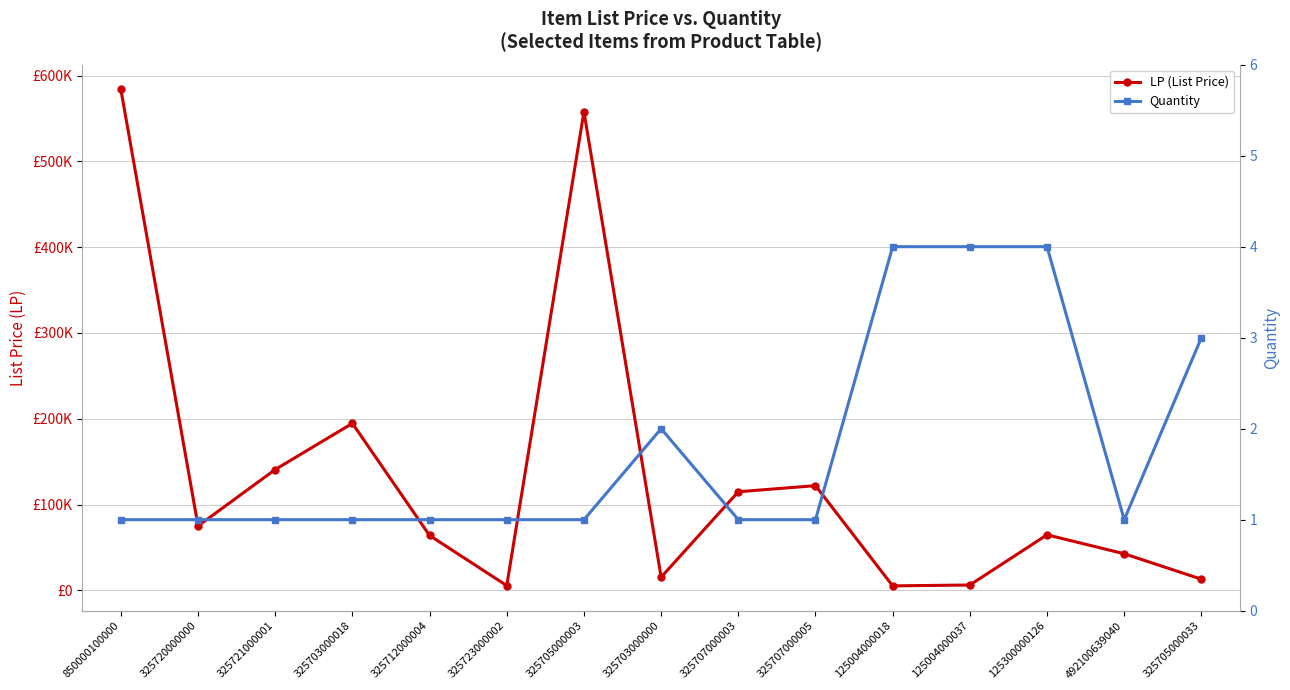

True or false: Quantity has more than 0 points higher than both neighbors.

True